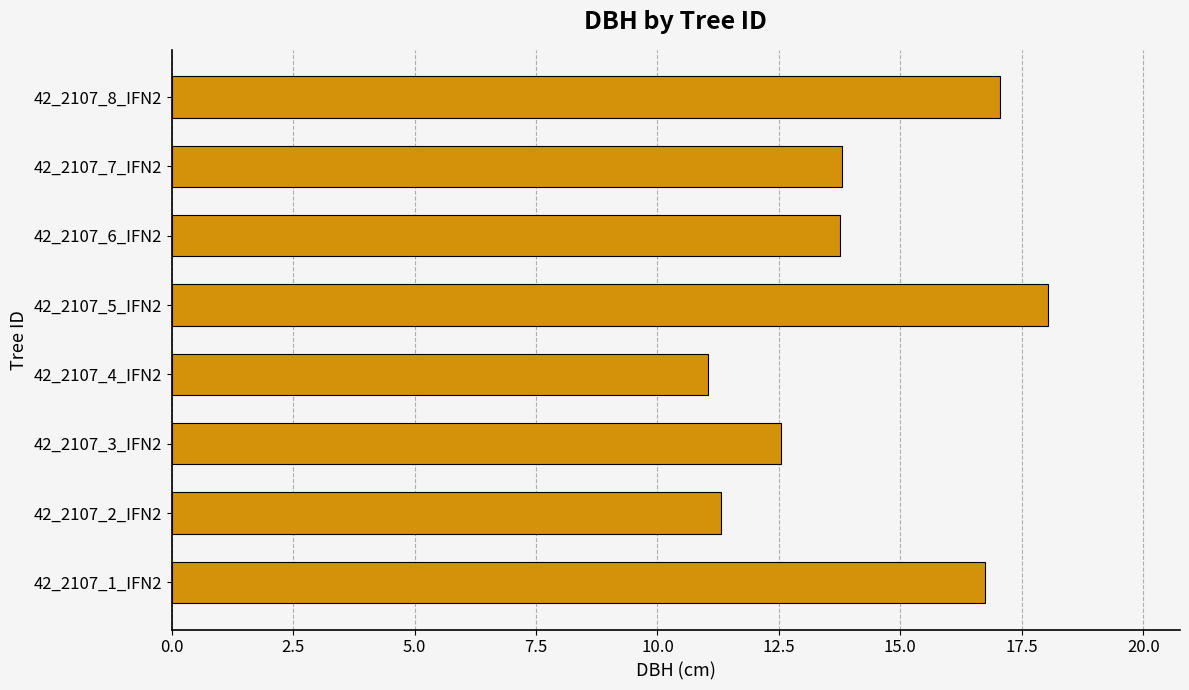

Which category has the highest value across all series?

42_2107_5_IFN2